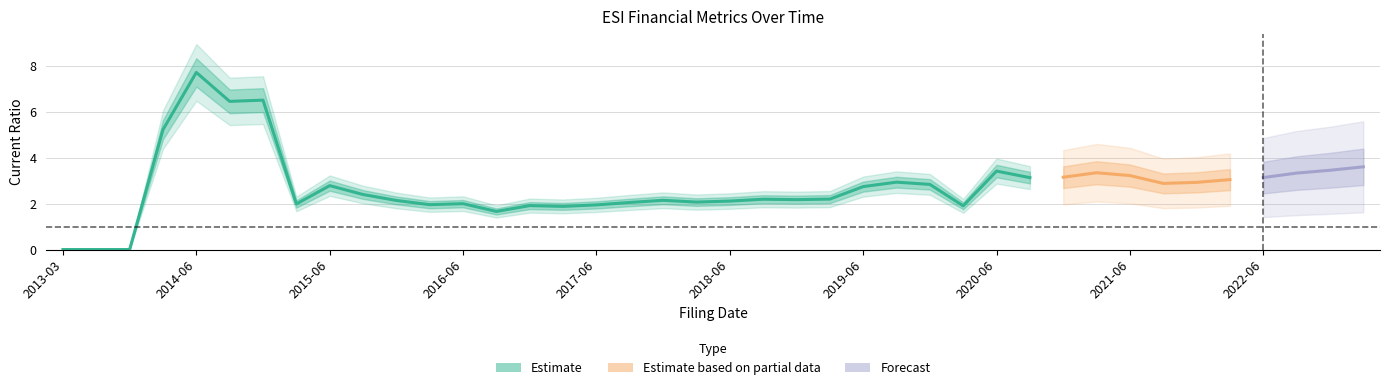

True or false: currentRatio and debtToAssets intersect in this chart.

False